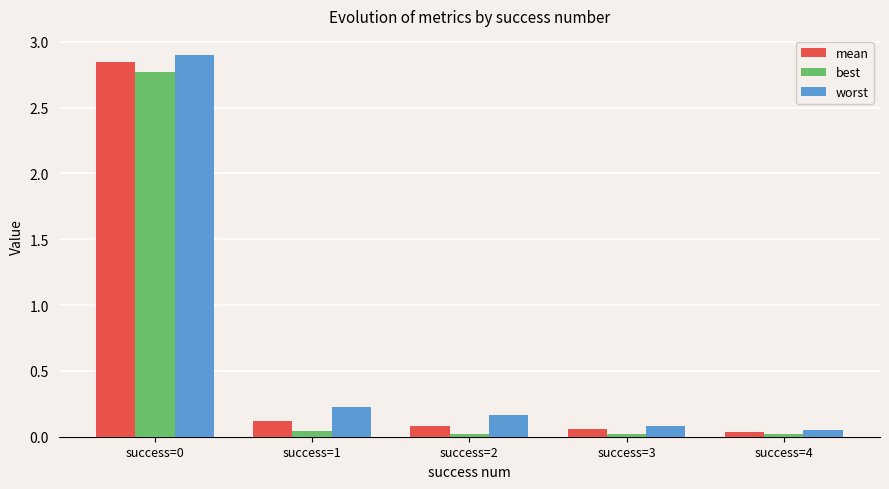

Which series has the largest range (max minus min)?

worst